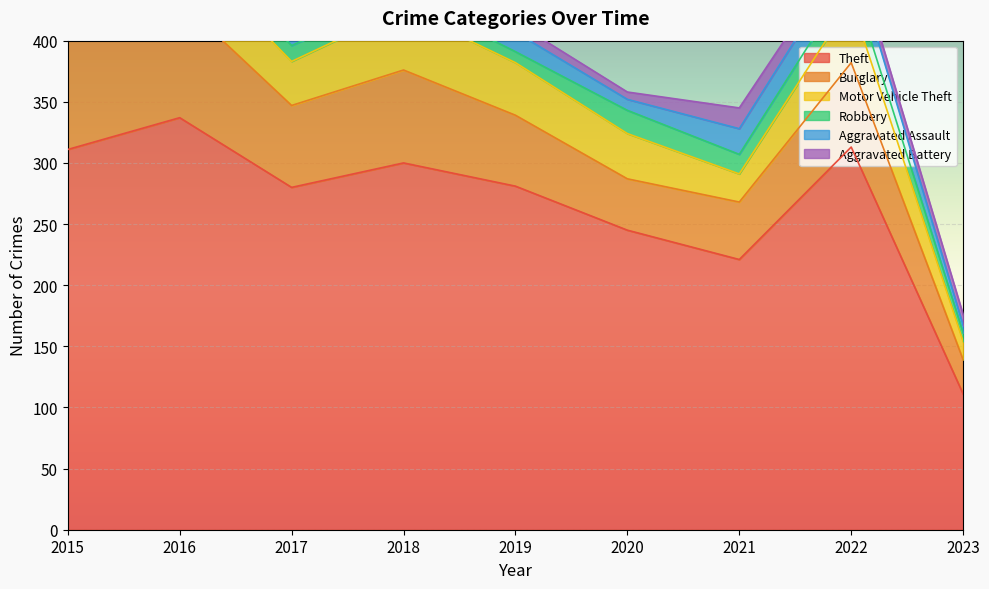

At which label does Motor Vehicle Theft reach its minimum?

2023